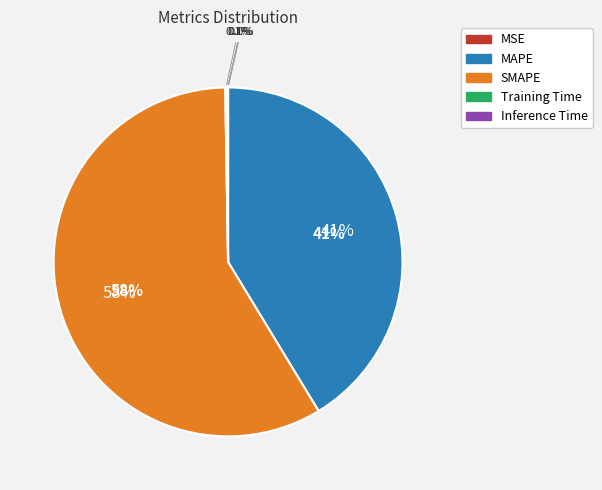

Count the number of slices in the pie.

5